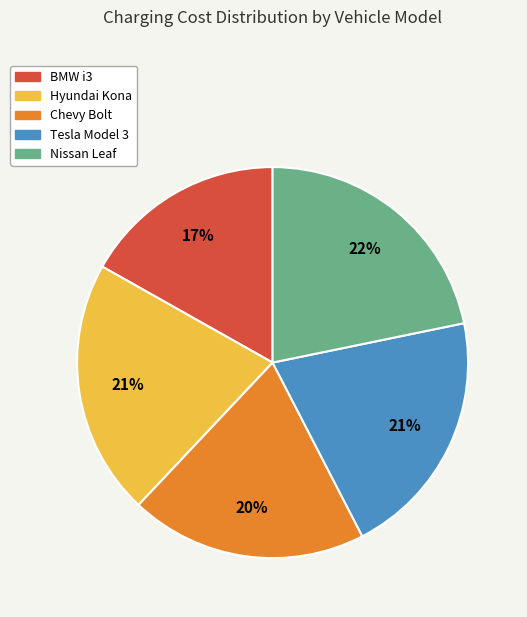

To the nearest percent, what is the difference between the Tesla Model 3 and BMW i3 slice percentages?

4%